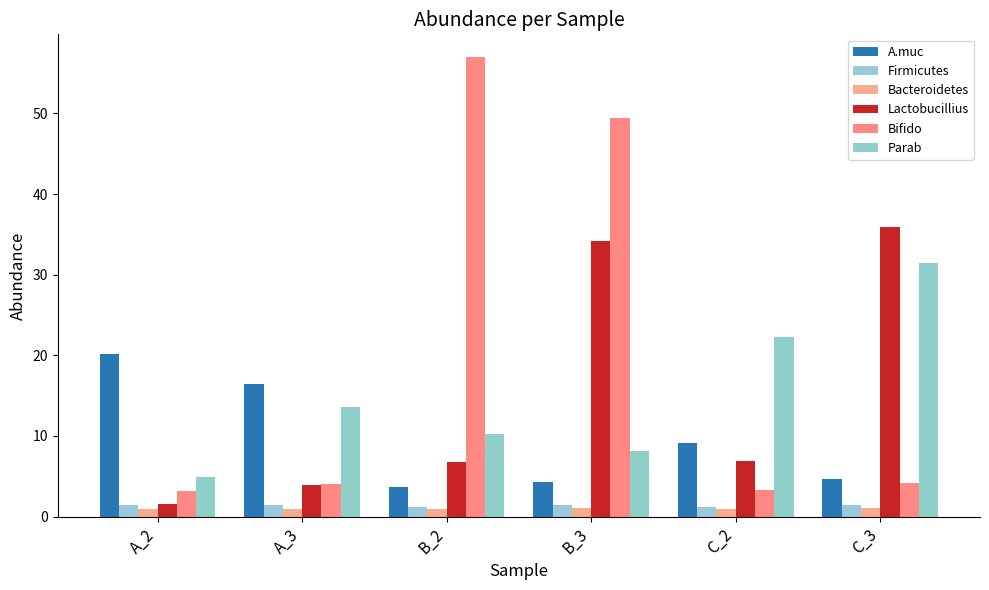

What is the difference between the second highest and minimum values in the Parab series?

17.3